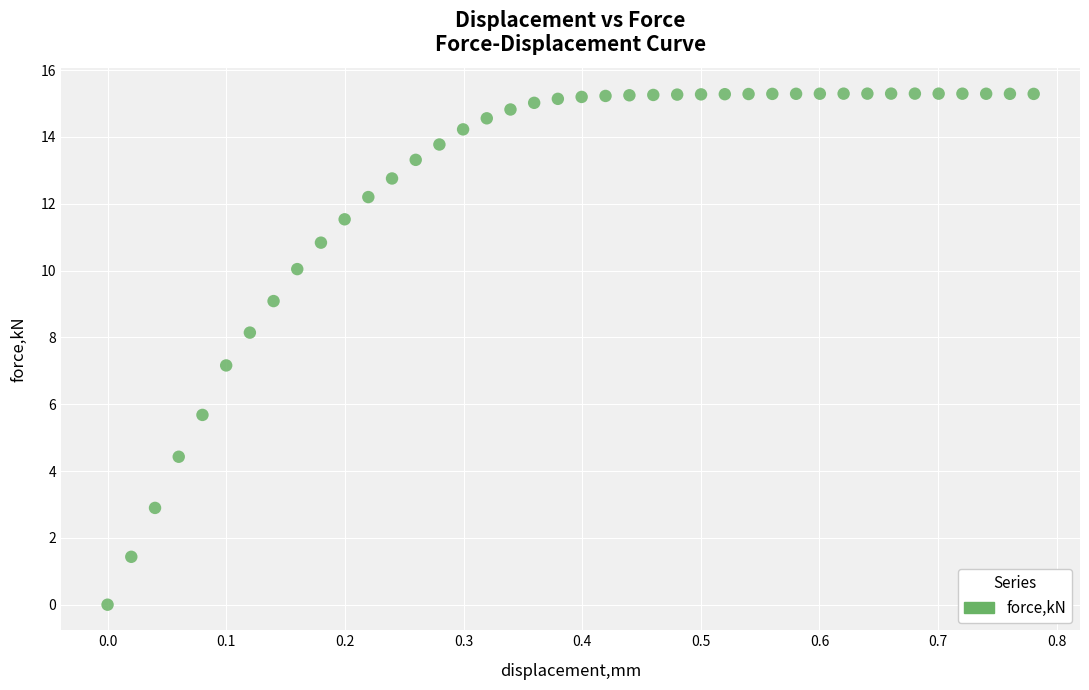

What is the range of X values (max minus min)?

0.8